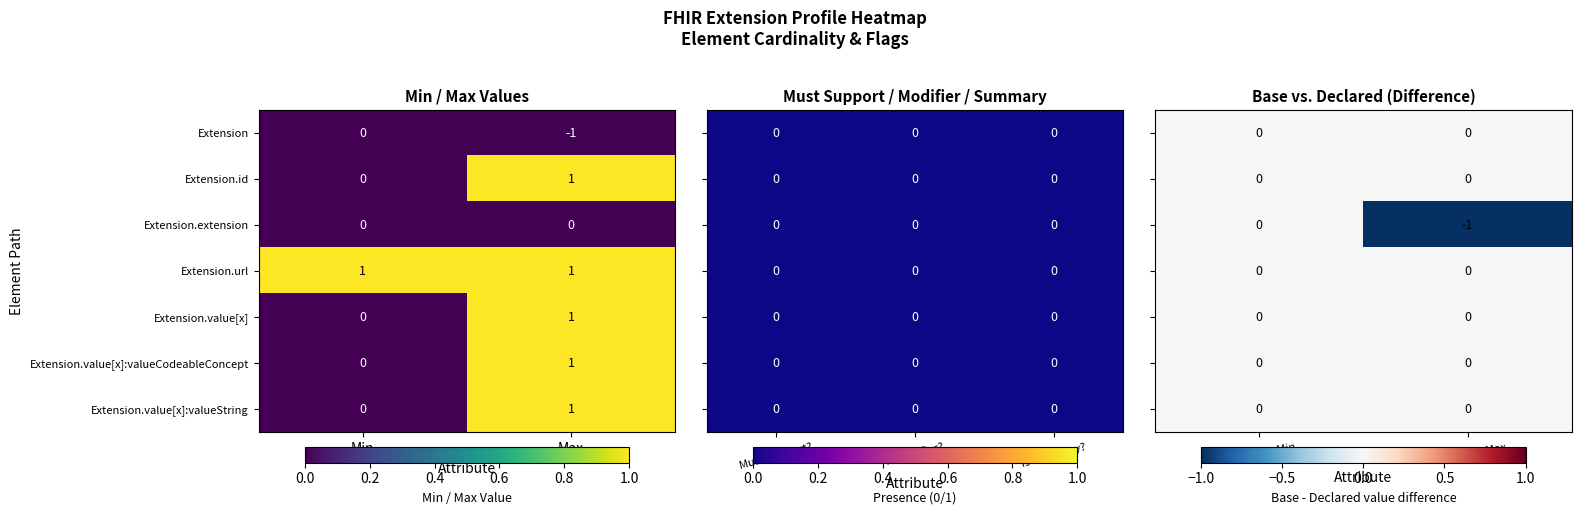

Is the value of Extension.value[x]:valueCodeableConcept at Min greater than the value of Extension.value[x]:valueString at Max?

No